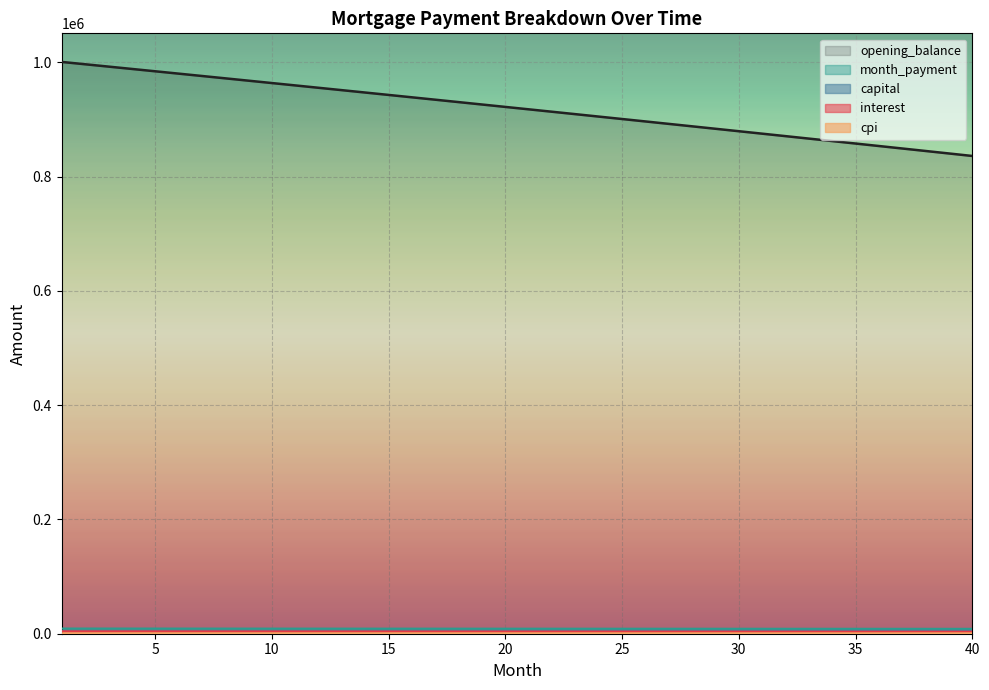

List the series in order of their peak value, lowest first.

cpi, interest, capital, month_payment, opening_balance